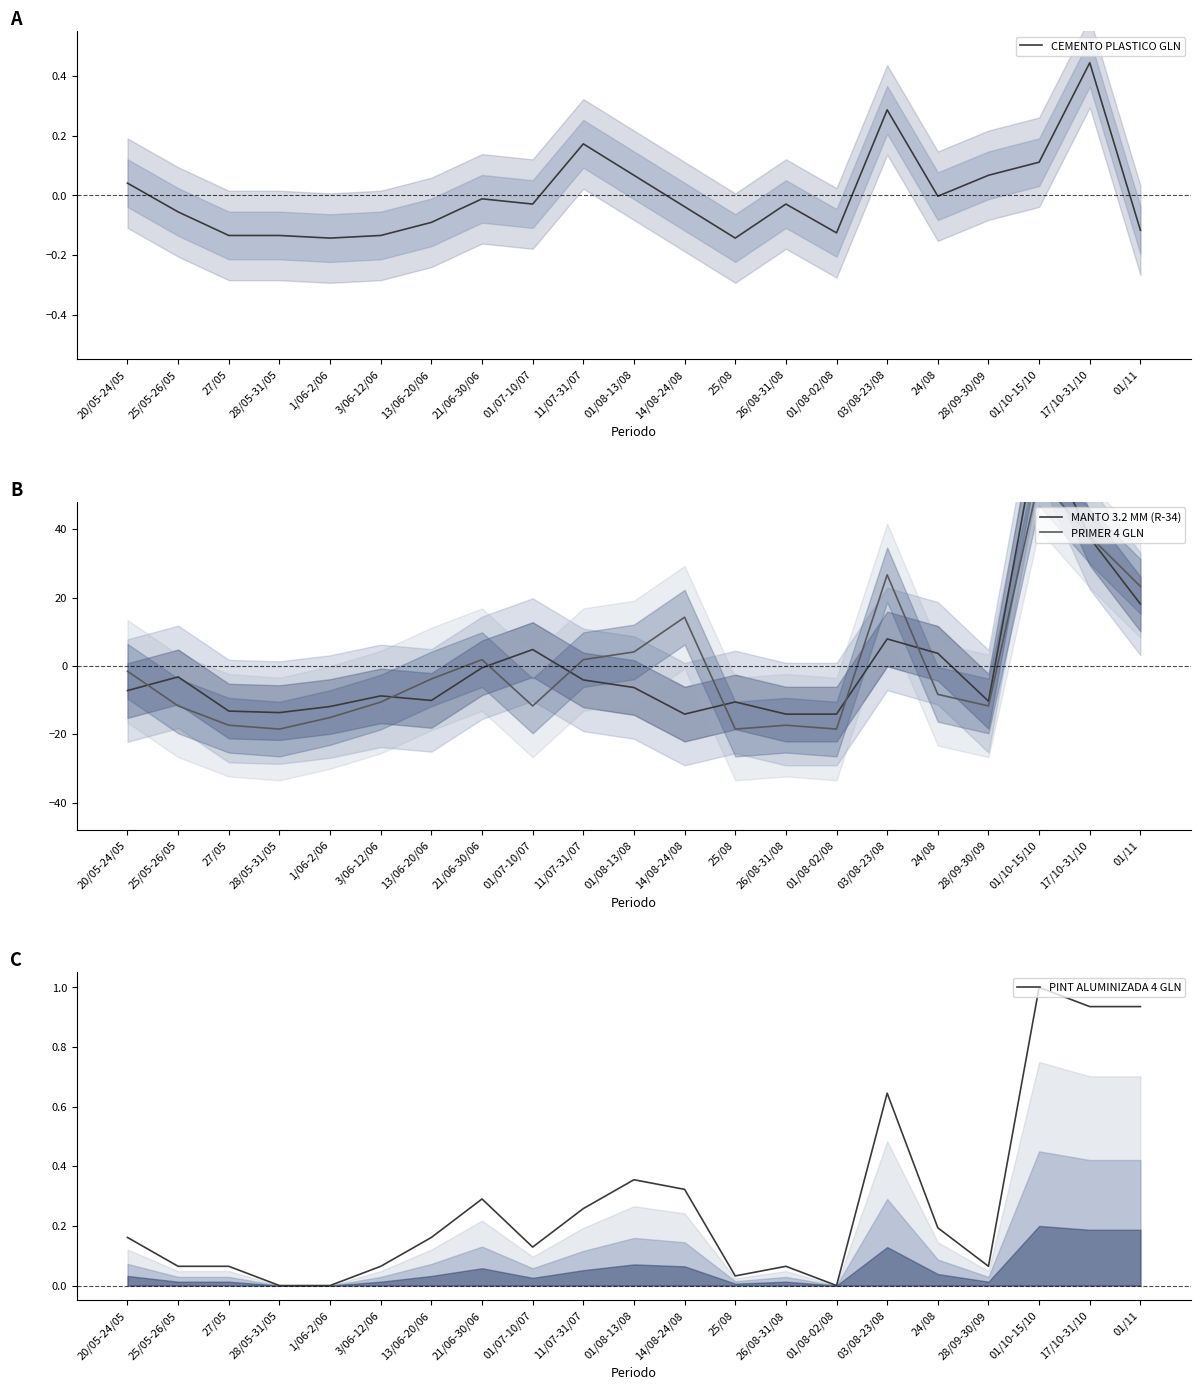

Where is MANTO 3.2 MM (R-34) nearest to the value 28?

17/10-31/10